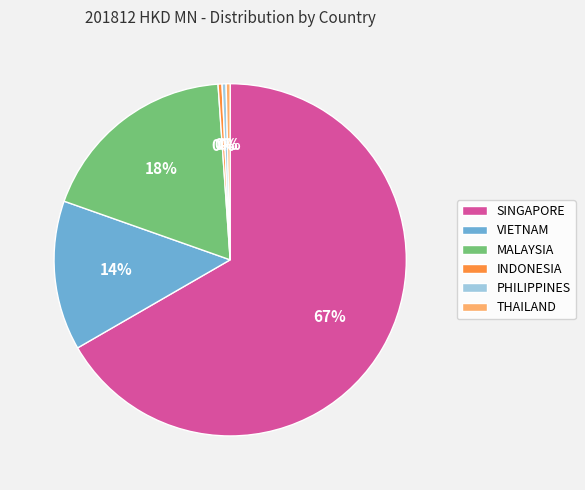

What percentage is the VIETNAM slice, to the nearest percent?

14%